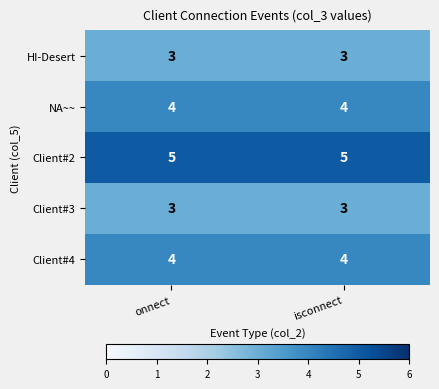

The Client#3 series shows 3 at isconnect. True or false?

True